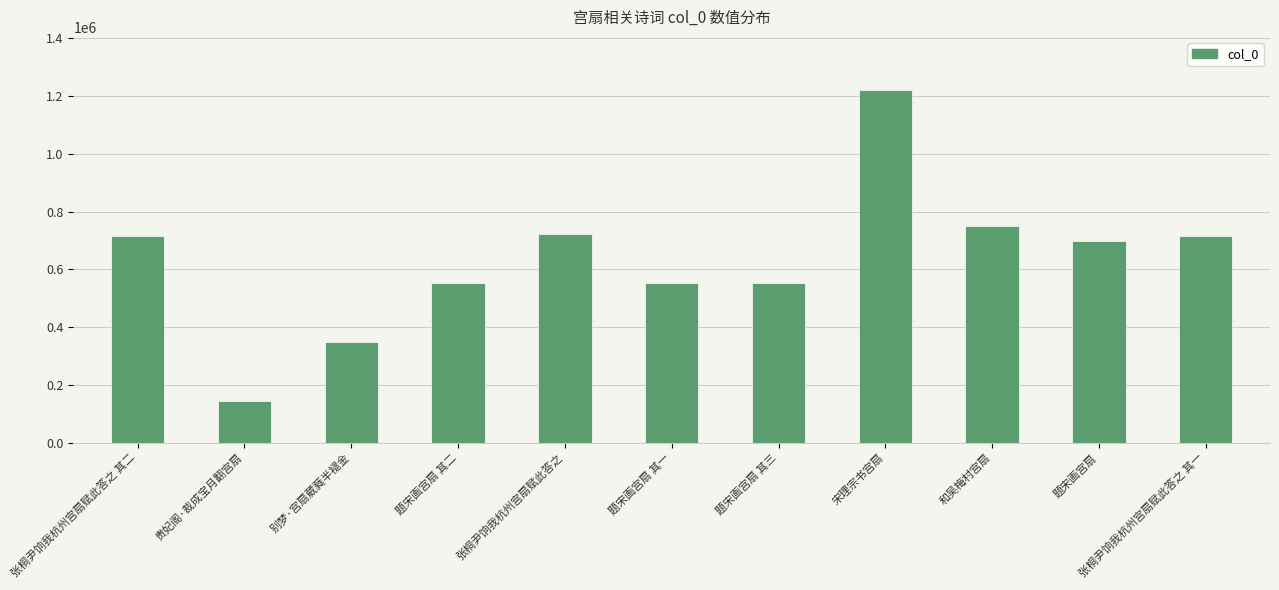

Which category has the lowest value across all series?

贵妃阁·裁成宝月翻宫扇